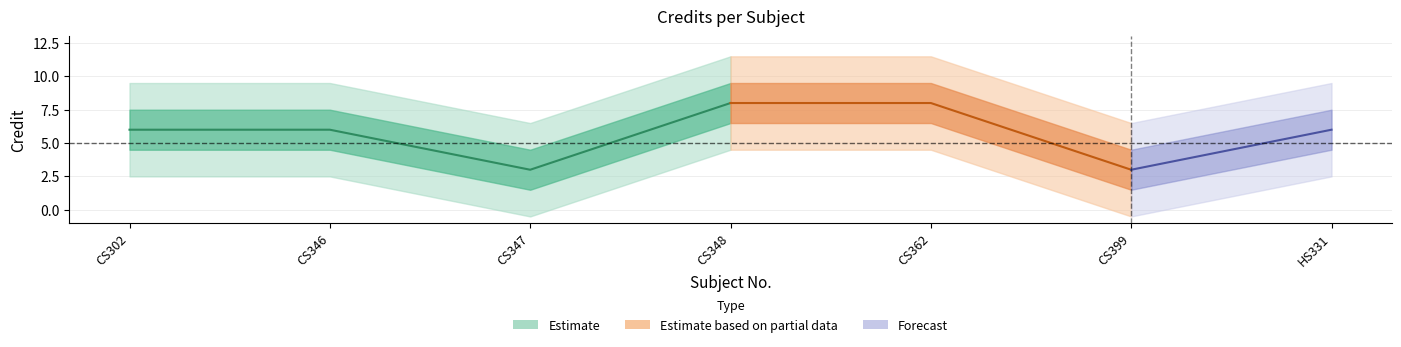

What is the change in value from CS346 to CS399?

-3